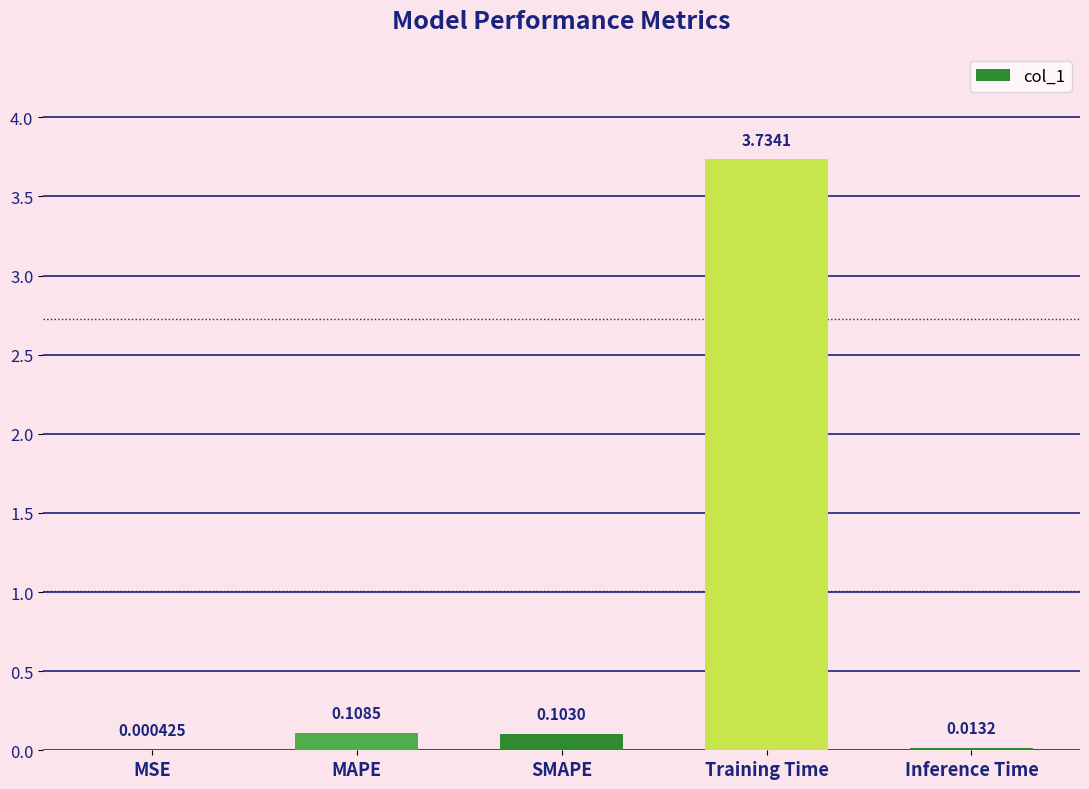

Where is the data nearest to the value 1?

MAPE